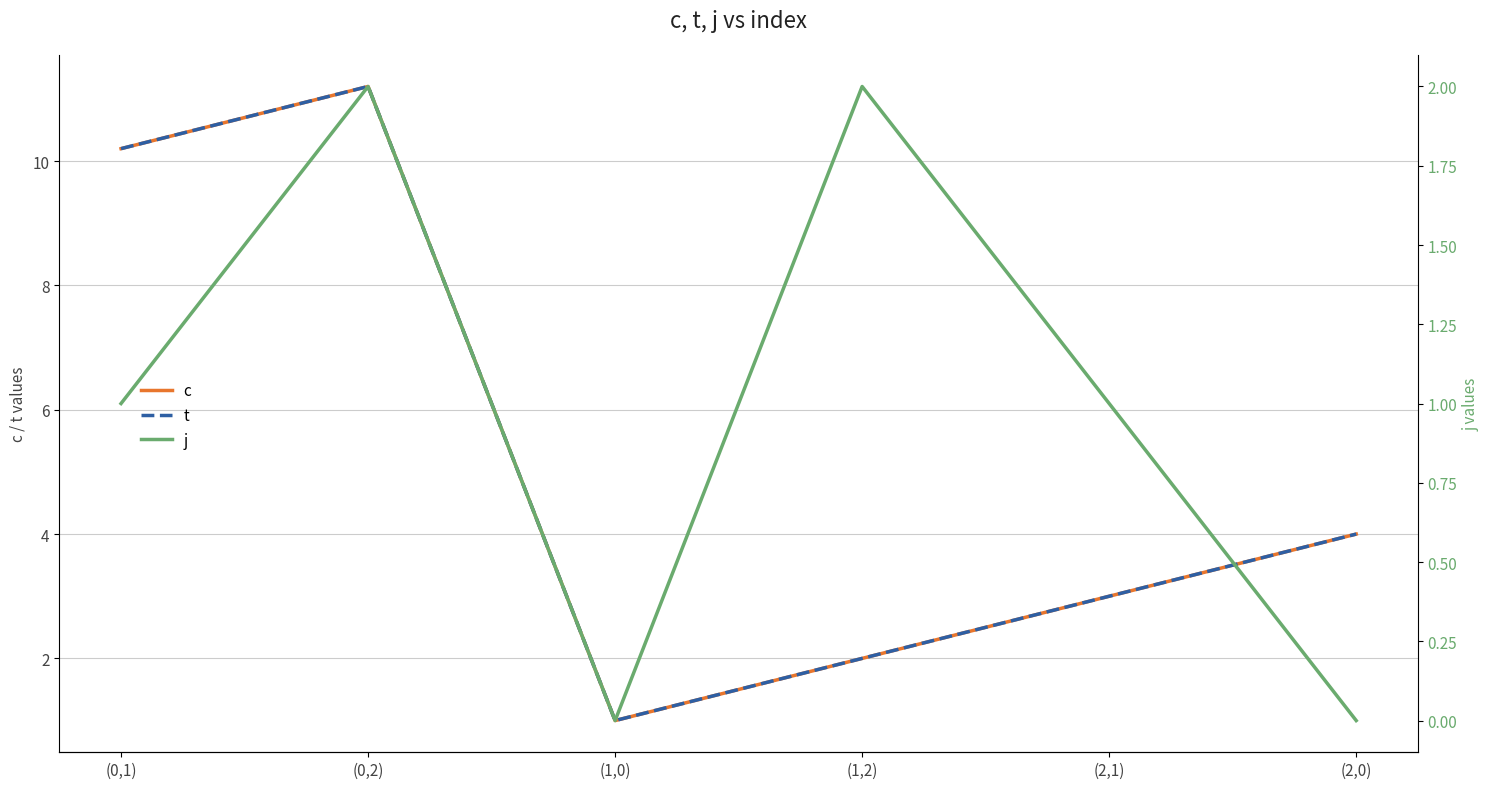

How many data points in t are above 4?

2